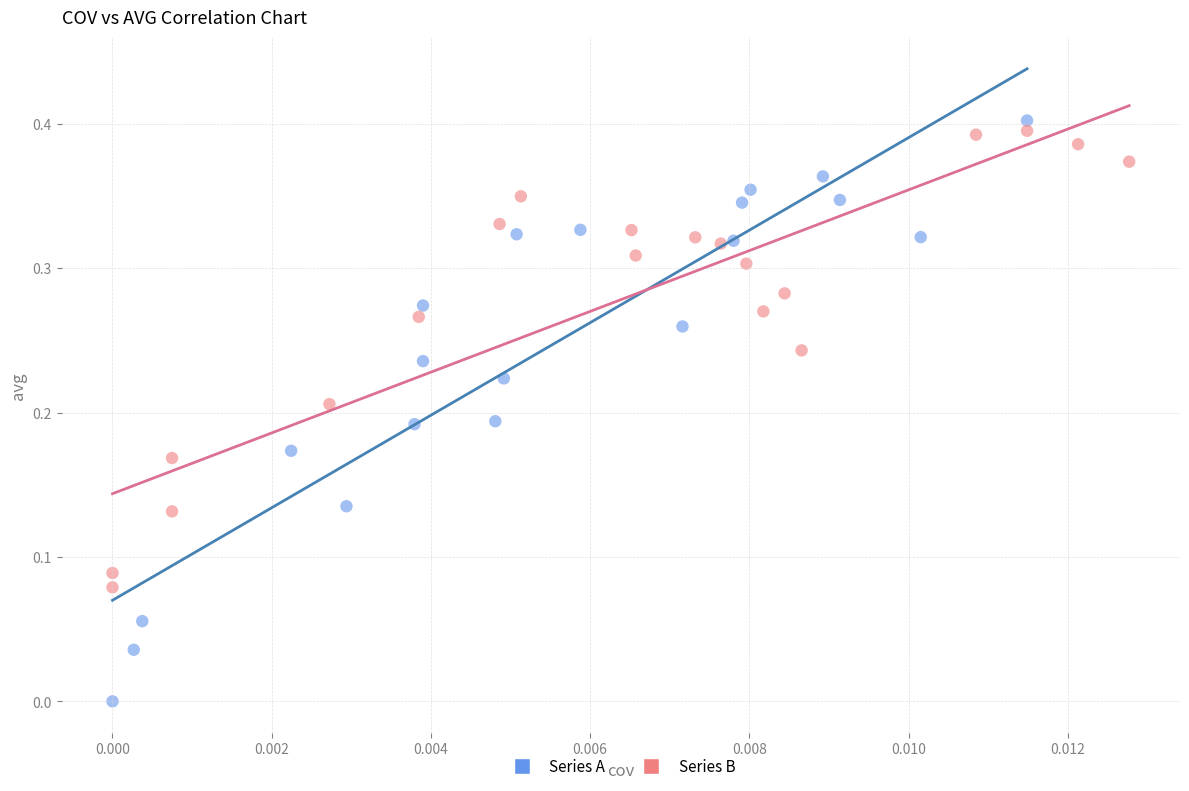

Which series reaches the minimum Y coordinate?

Series A